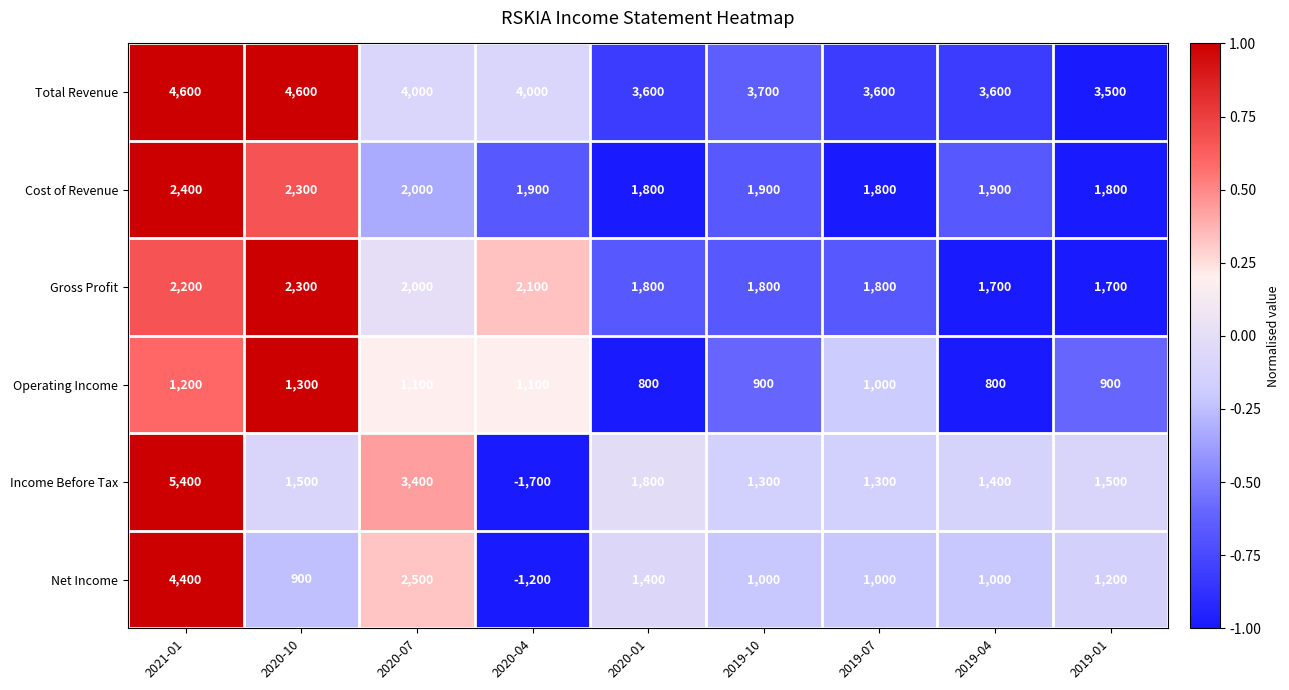

What is the smallest value displayed?

-1700